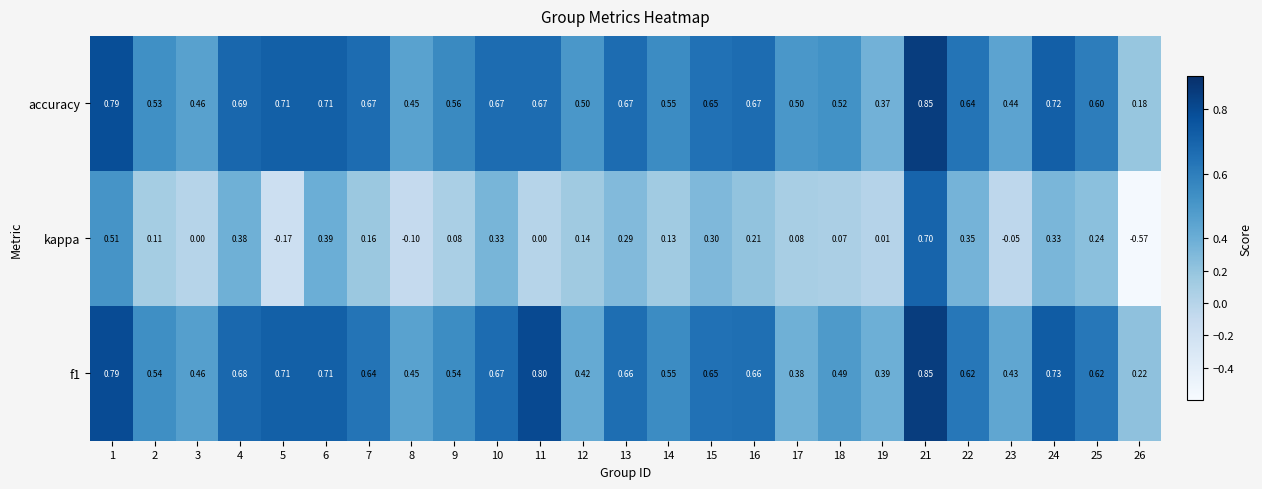

Which series has the largest total across all categories?

accuracy